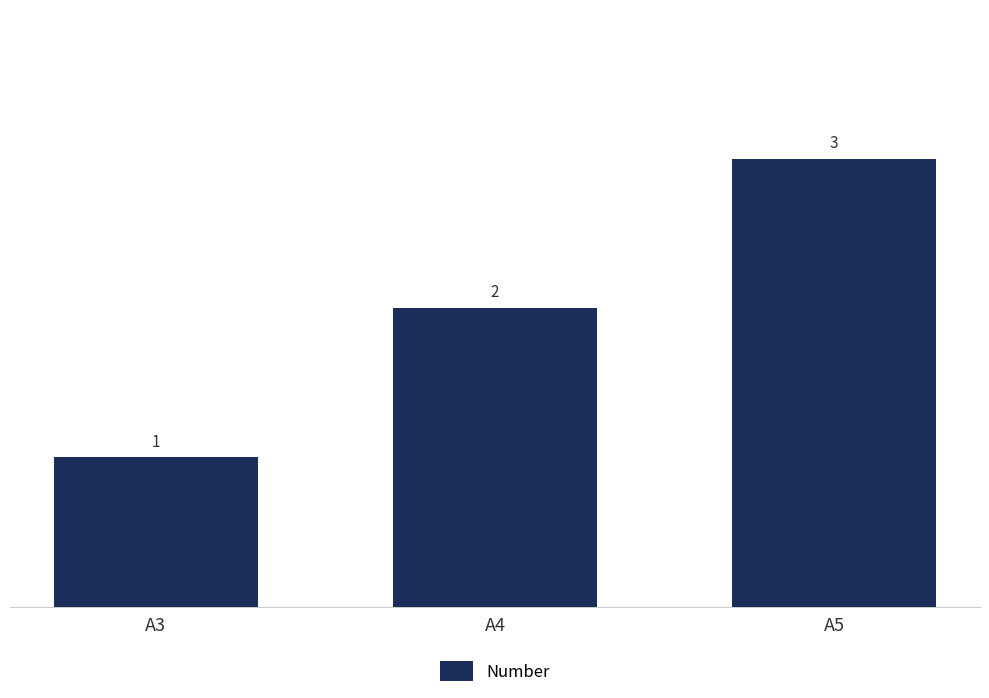

Are the bars grouped side by side (vs. stacked)?

No